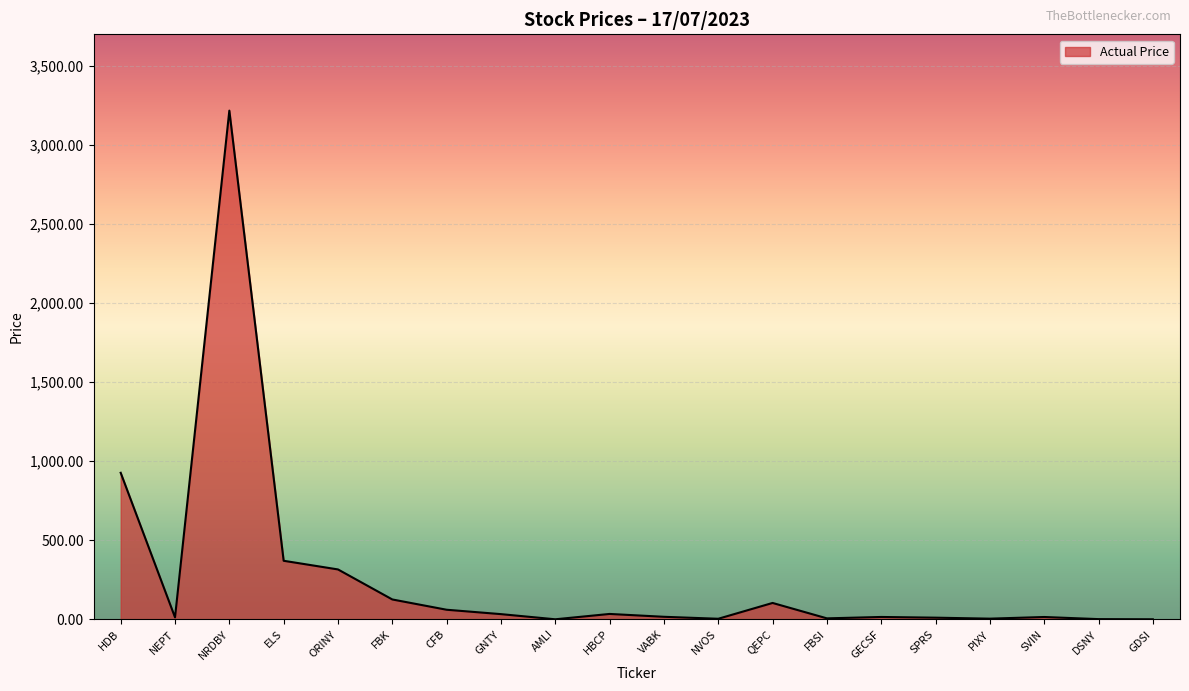

Does the chart display data point markers on the line(s)?

No